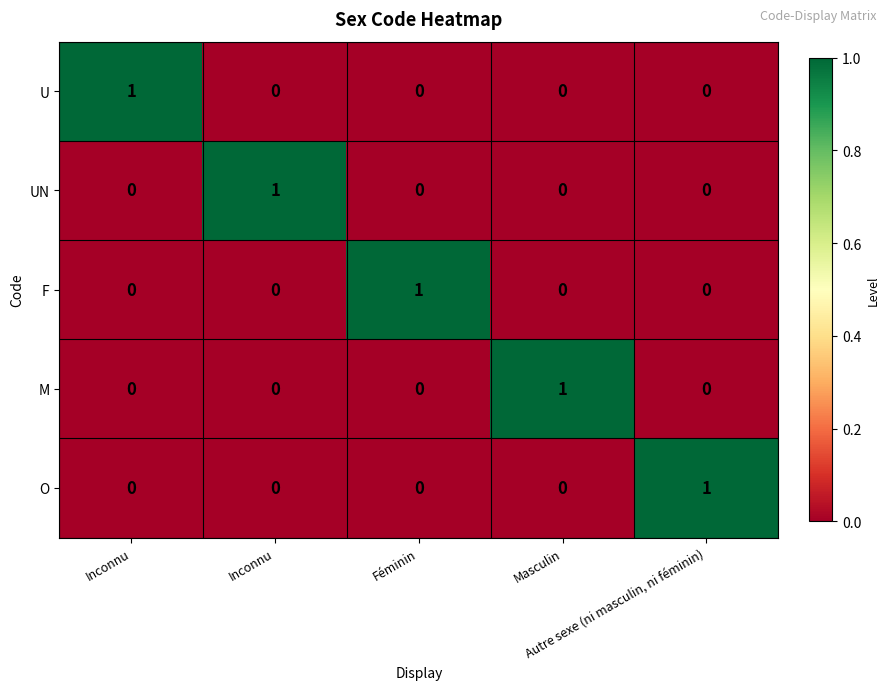

How many series are shown in this chart?

5